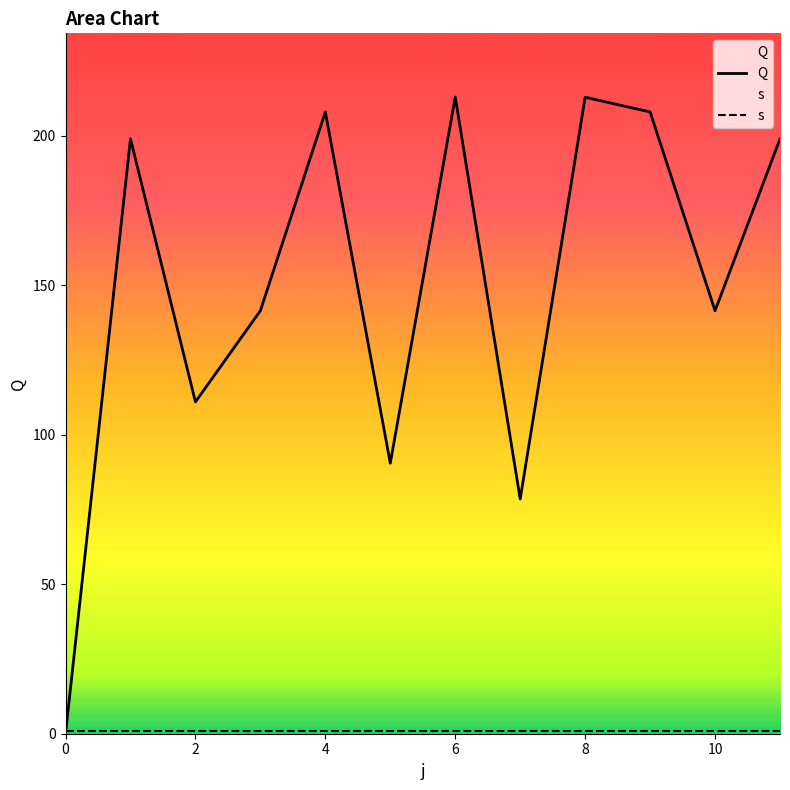

What is the total value across all series at 11?

200.0